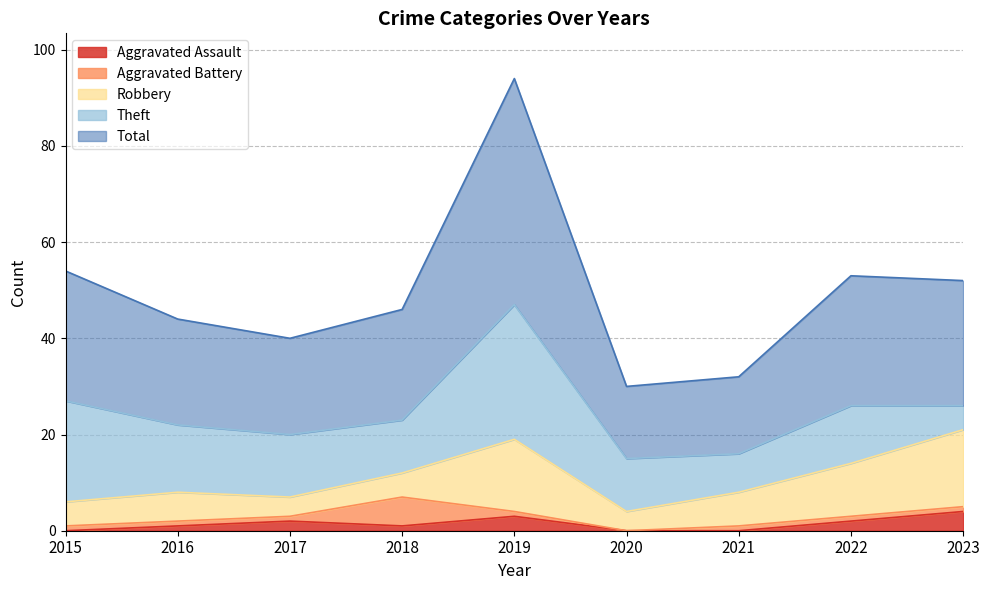

What is the total value across all series at 2017?

40